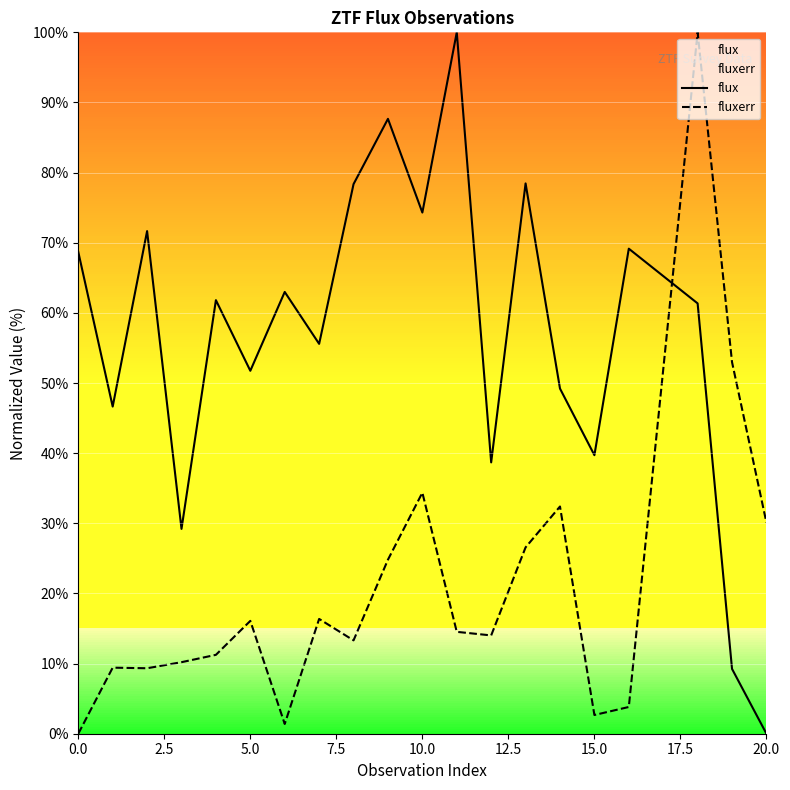

Which series has the largest total across all categories?

flux